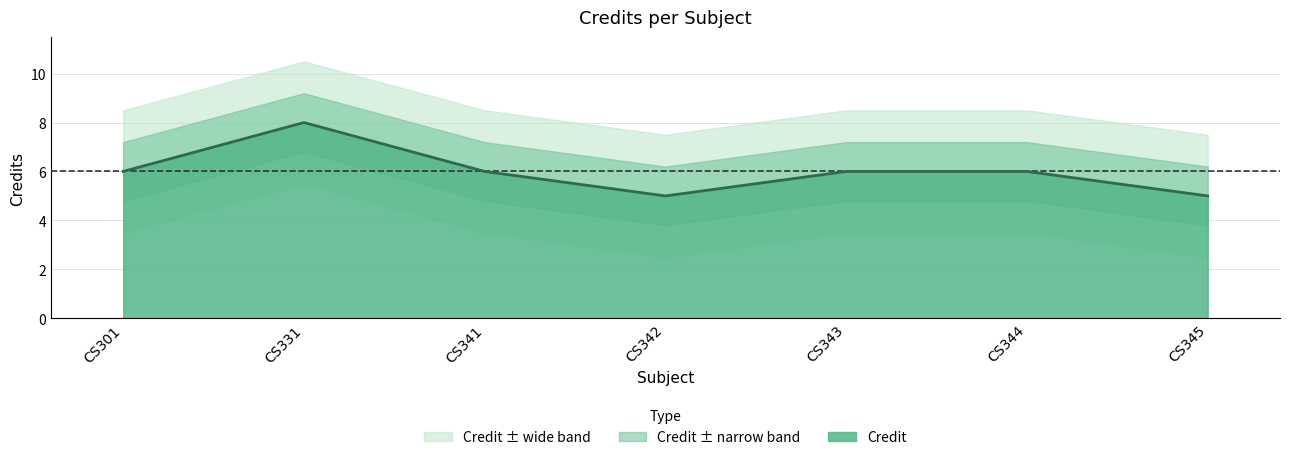

What is the value of the 5th point from the left?

6